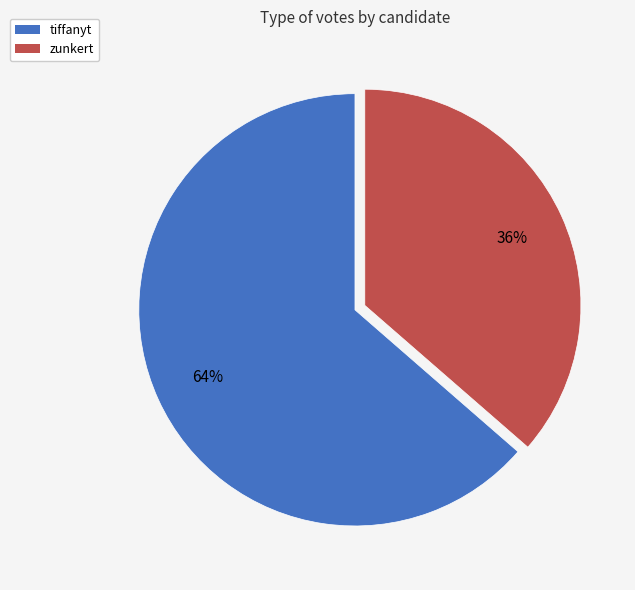

Combined, do tiffanyt and zunkert account for over 50%?

Yes